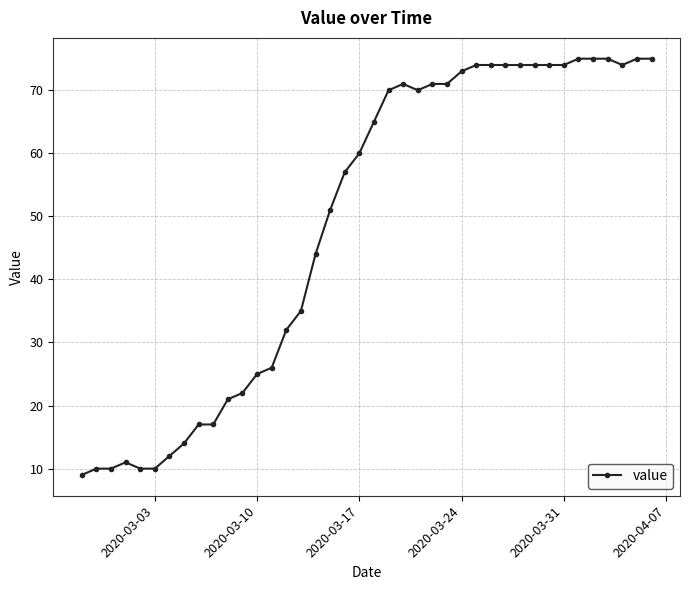

What is the greatest value displayed?

75